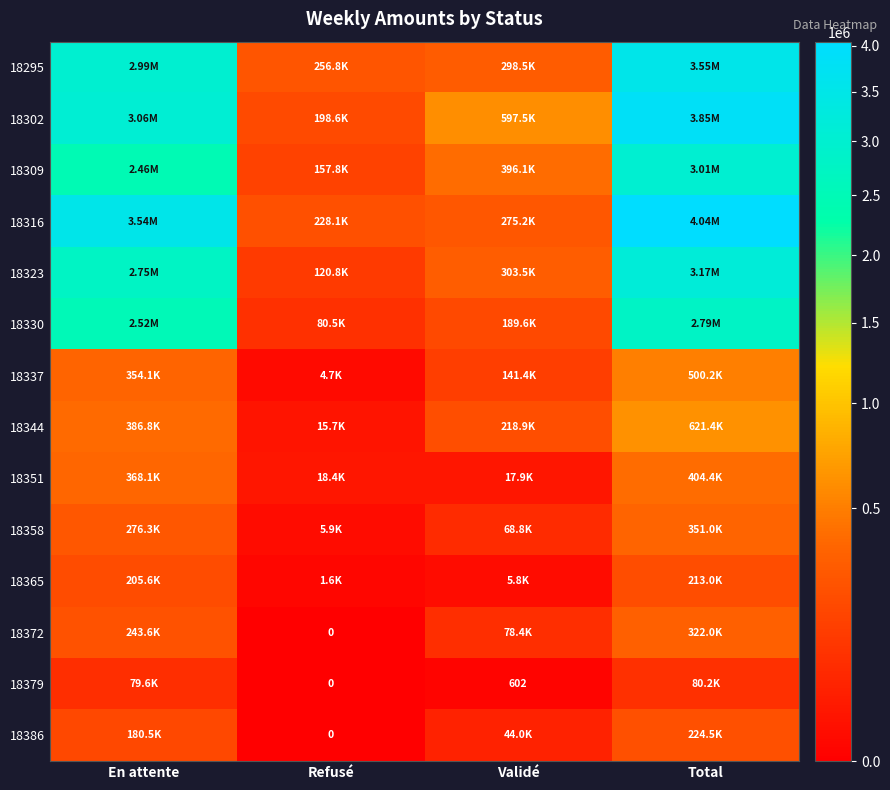

At Validé, list the series in order from smallest to largest.

18379, 18365, 18351, 18386, 18358, 18372, 18337, 18330, 18344, 18316, 18295, 18323, 18309, 18302